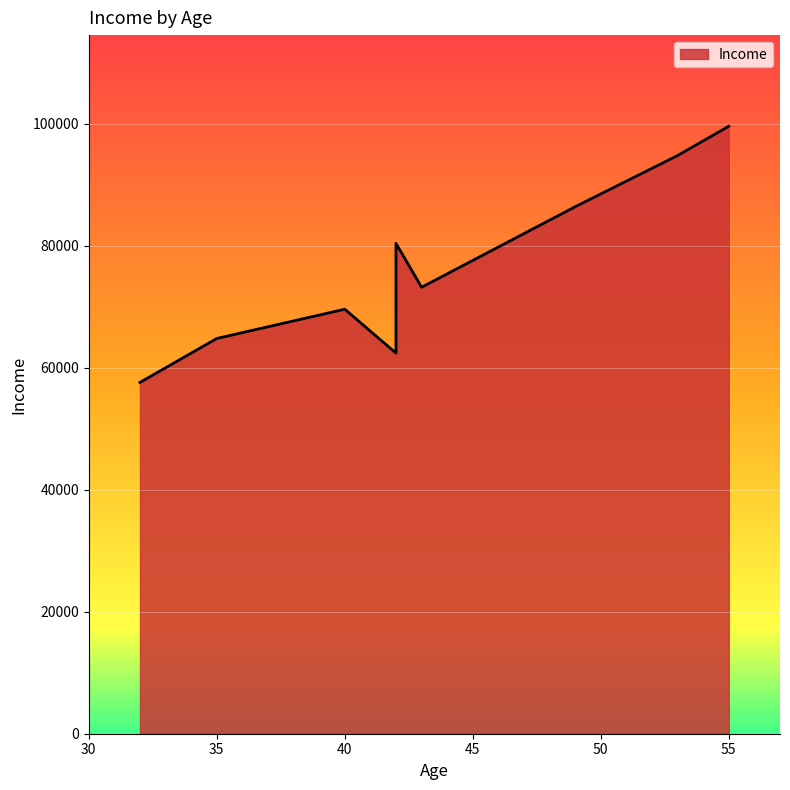

How many values are below 73200?

4